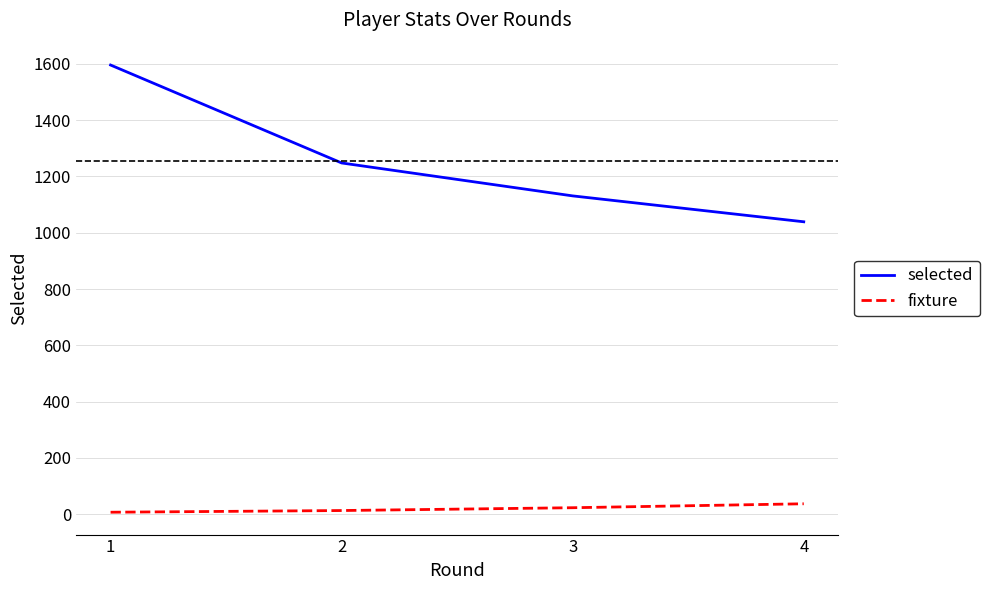

What value does the fixture series have at 4?

37